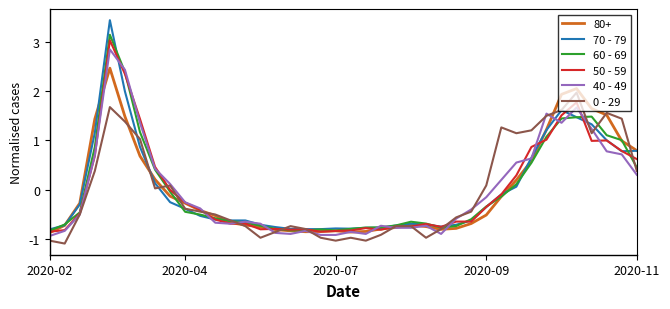

What is the smallest value displayed?

-1.1